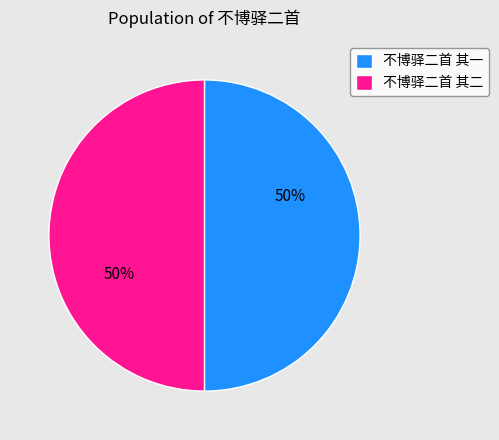

Do 不博驿二首 其二 and 不博驿二首 其一 together represent more than half of the pie?

Yes